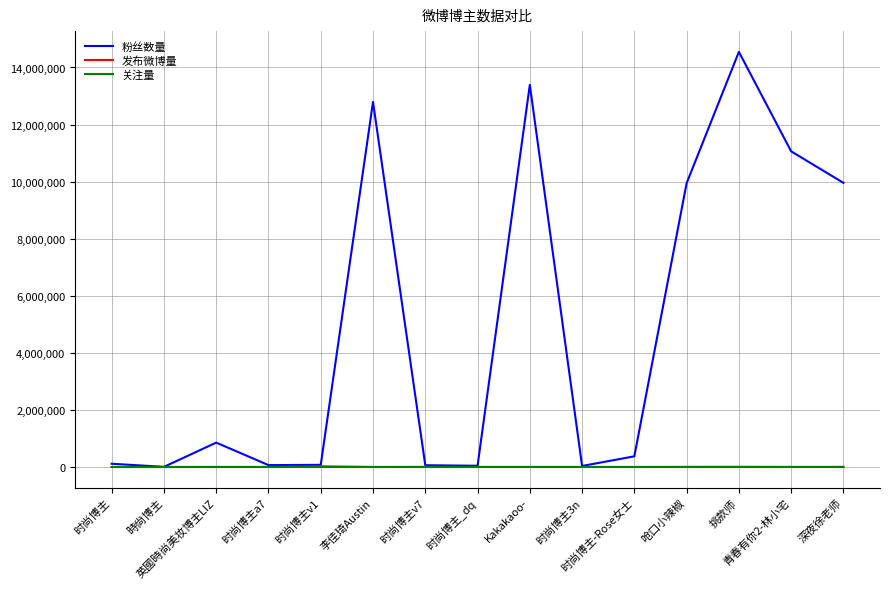

Which series has the largest total across all categories?

粉丝数量